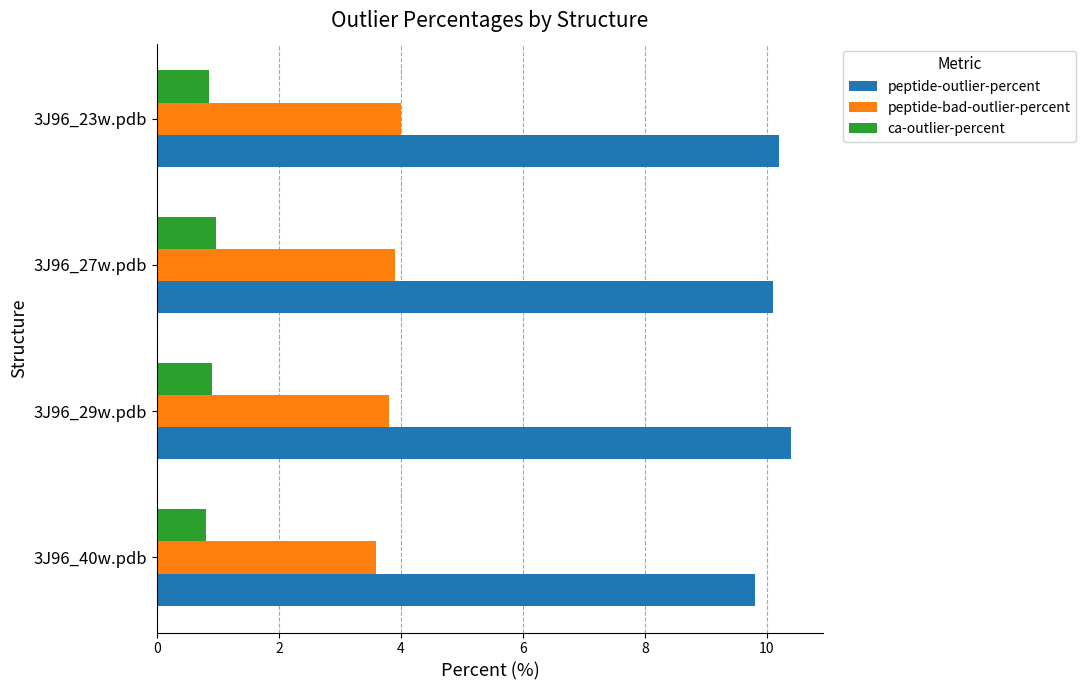

At which category does the chart reach its peak across all series?

3J96_29w.pdb